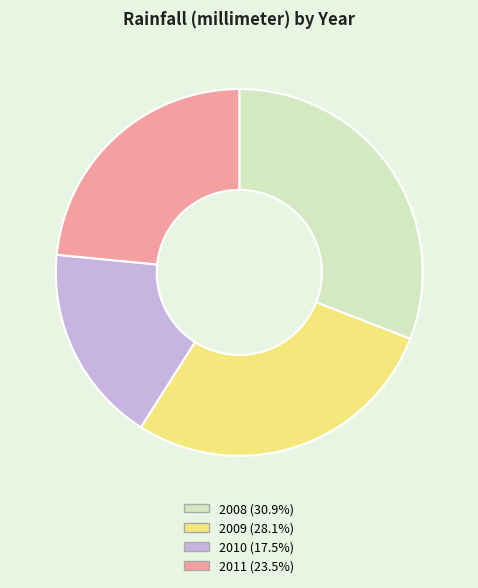

True or false: 2008 accounts for 31% of the total.

True